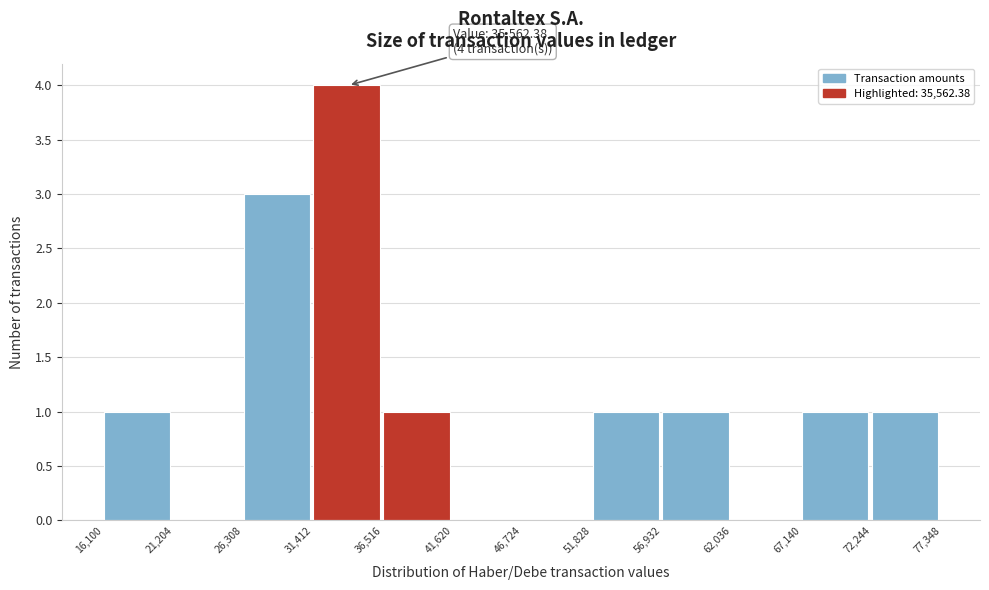

Over which range of the x-axis is the bar tallest?

31,412 to 36,516